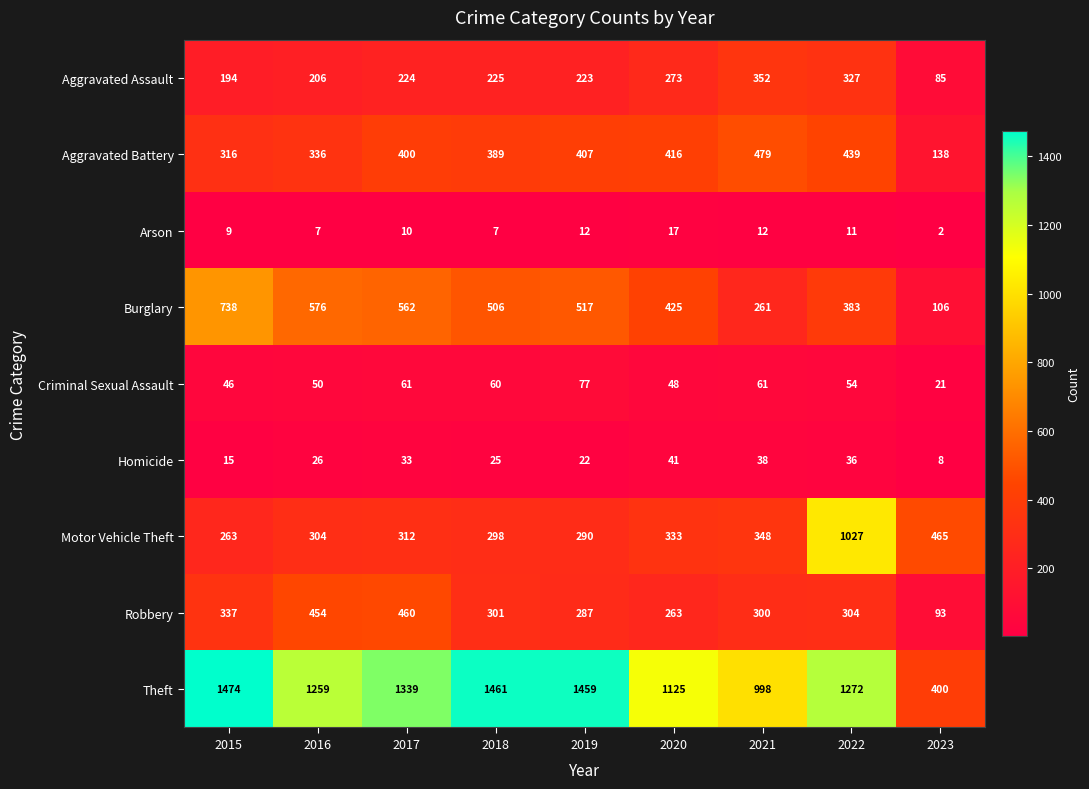

At which category is the sum across all series the highest?

2022